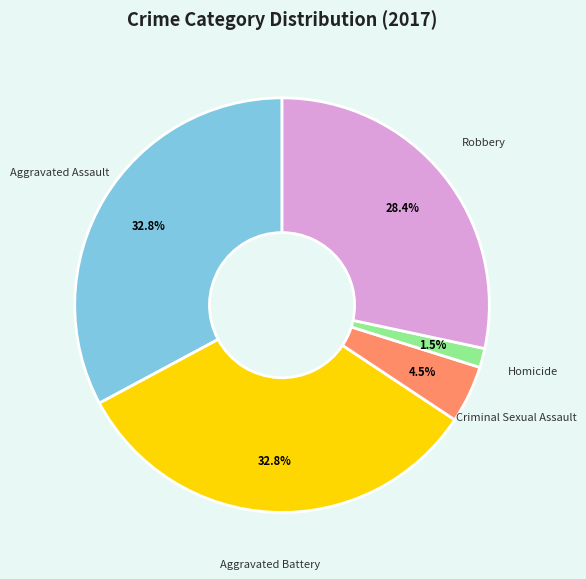

How many slices are in this pie chart?

5